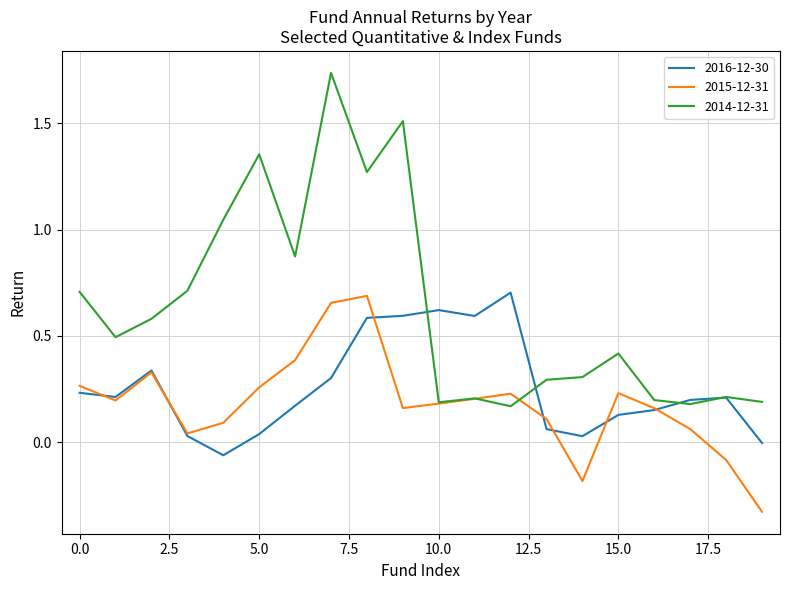

Which series has the largest range (max minus min)?

2014-12-31